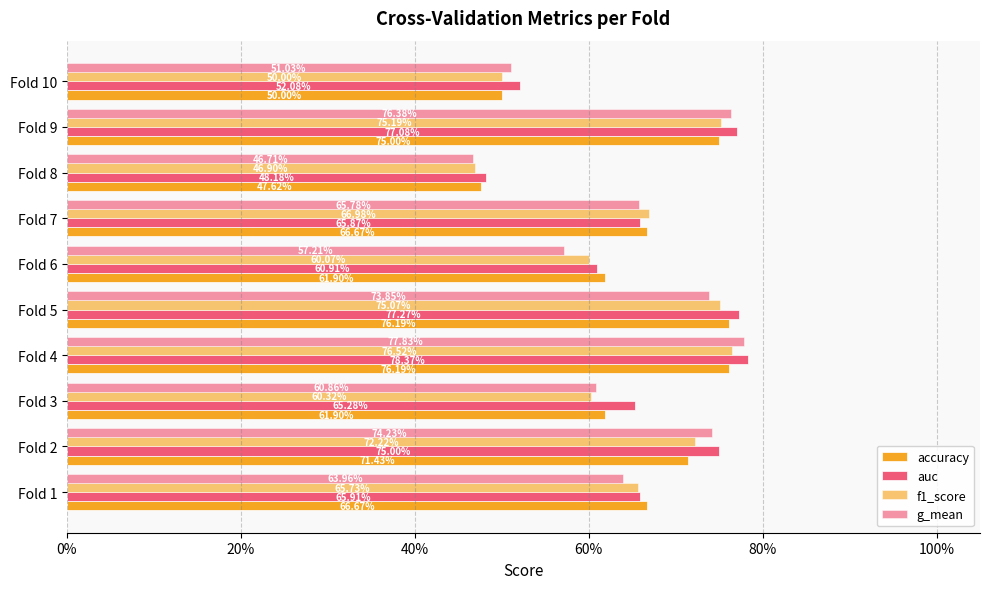

Reading left to right, what are all the values shown in this chart?

accuracy: 0.7	0.7	0.6	0.8	0.8	0.6	0.7	0.5	0.8	0.5
auc: 0.7	0.8	0.7	0.8	0.8	0.6	0.7	0.5	0.8	0.5
f1_score: 0.7	0.7	0.6	0.8	0.8	0.6	0.7	0.5	0.8	0.5
g_mean: 0.6	0.7	0.6	0.8	0.7	0.6	0.7	0.5	0.8	0.5